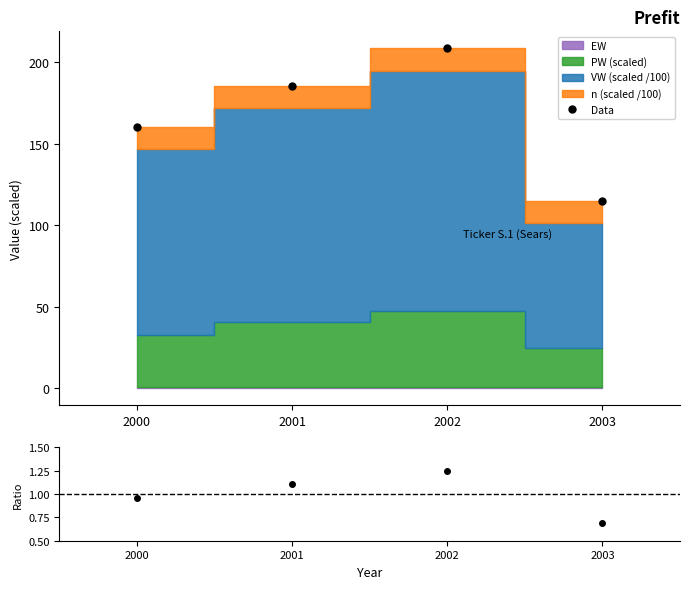

True or false: Data and ratio cross at least once.

False